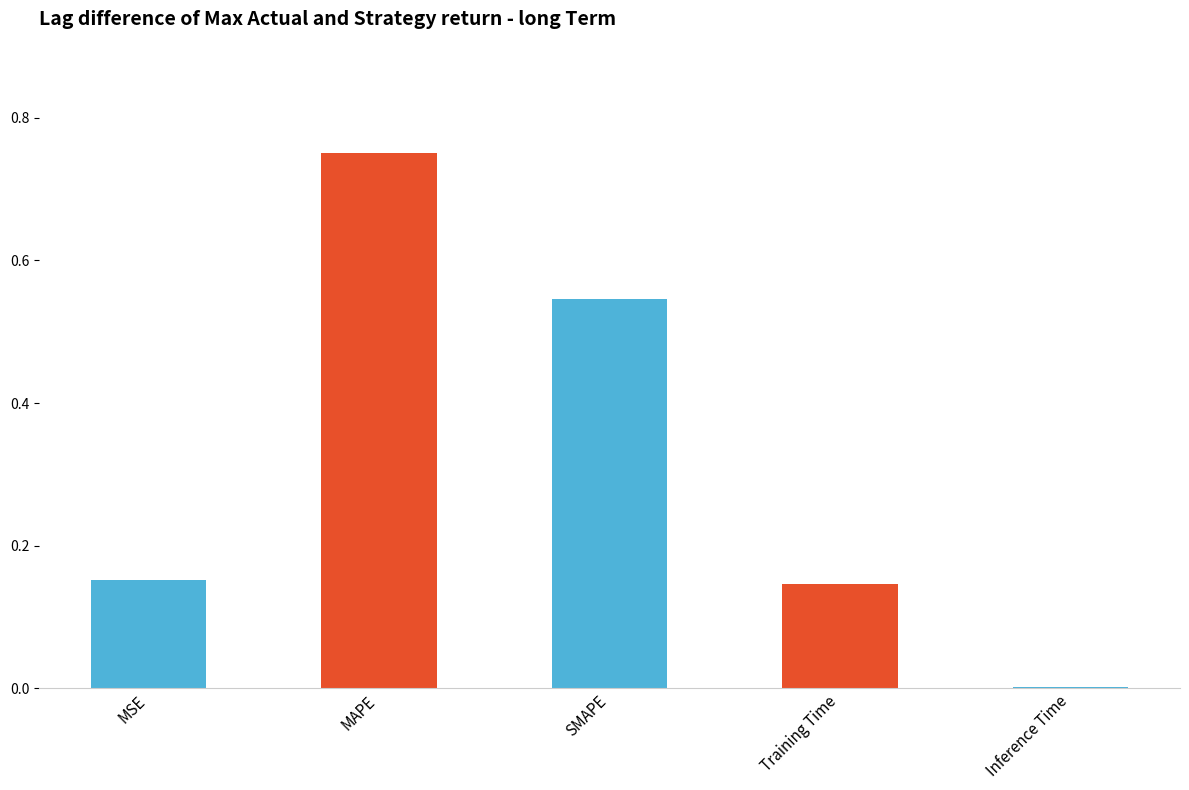

Does the chart contain stacked bars?

No